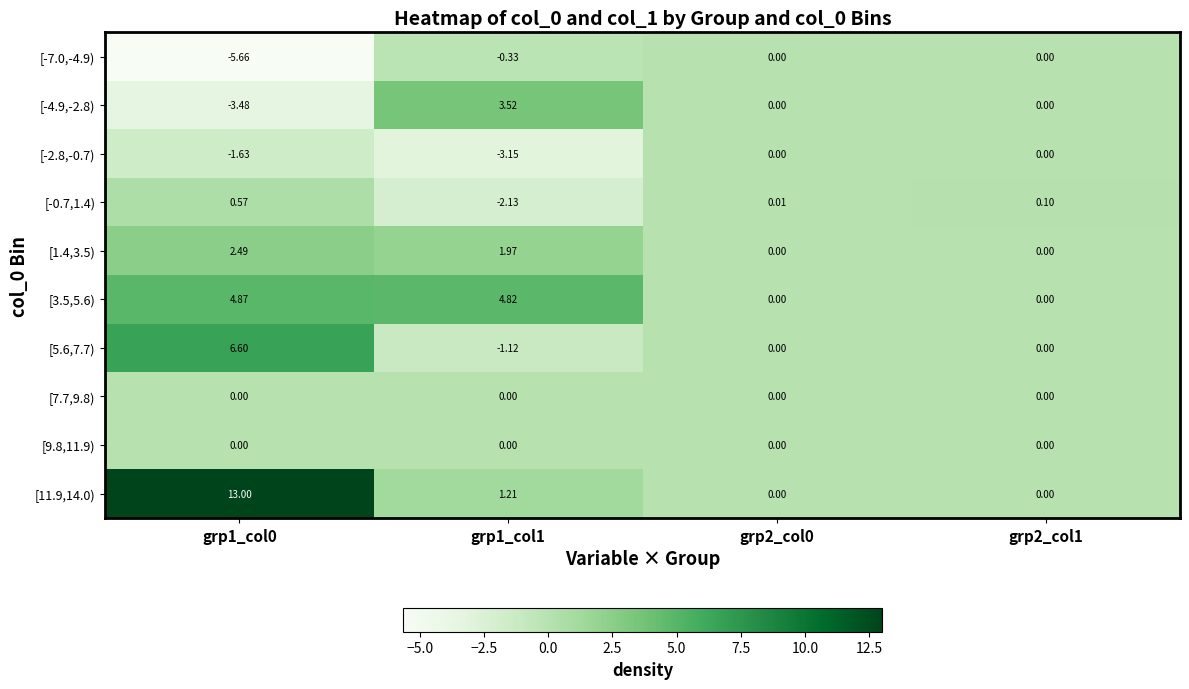

Rank the series at grp2_col1 from lowest to highest value.

[-7.0,-4.9), [-4.9,-2.8), [-2.8,-0.7), [1.4,3.5), [3.5,5.6), [5.6,7.7), [7.7,9.8), [9.8,11.9), [11.9,14.0), [-0.7,1.4)